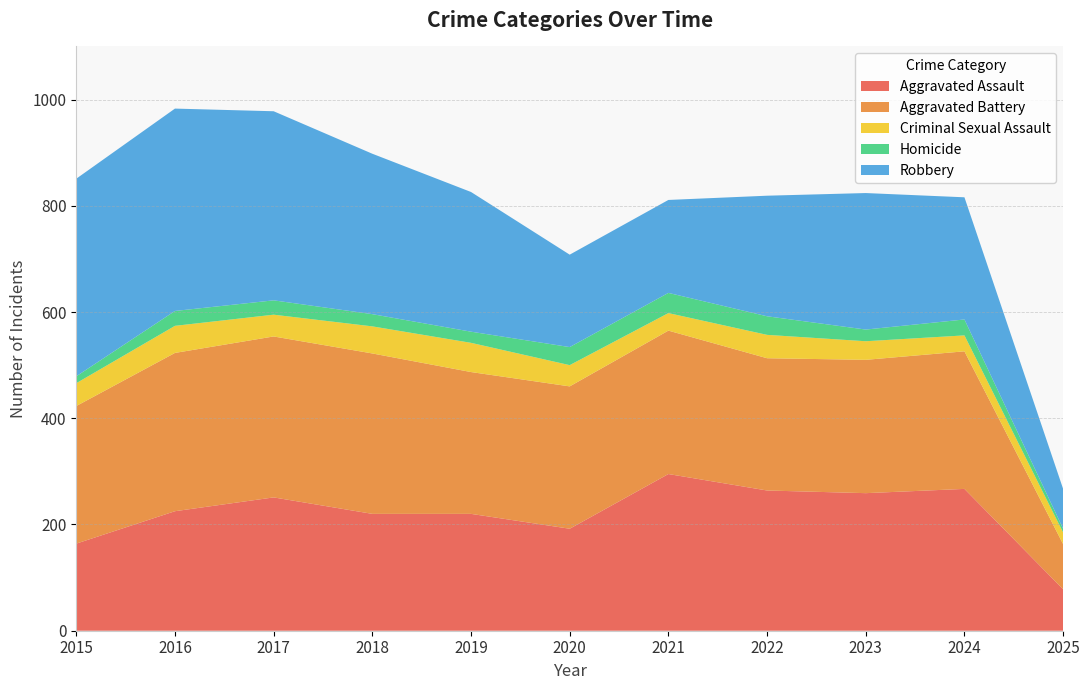

Reading left to right, what are all the values shown in this chart?

Aggravated Assault: 2015=164	2016=225	2017=251	2018=220	2019=220	2020=192	2021=295	2022=264	2023=259	2024=267	2025=78
Aggravated Battery: 2015=259	2016=298	2017=303	2018=302	2019=267	2020=268	2021=270	2022=249	2023=251	2024=259	2025=85
Criminal Sexual Assault: 2015=43	2016=51	2017=41	2018=51	2019=55	2020=40	2021=33	2022=44	2023=35	2024=30	2025=22
Homicide: 2015=13	2016=28	2017=27	2018=23	2019=21	2020=34	2021=38	2022=35	2023=22	2024=30	2025=7
Robbery: 2015=372	2016=381	2017=356	2018=302	2019=263	2020=174	2021=175	2022=227	2023=257	2024=230	2025=75